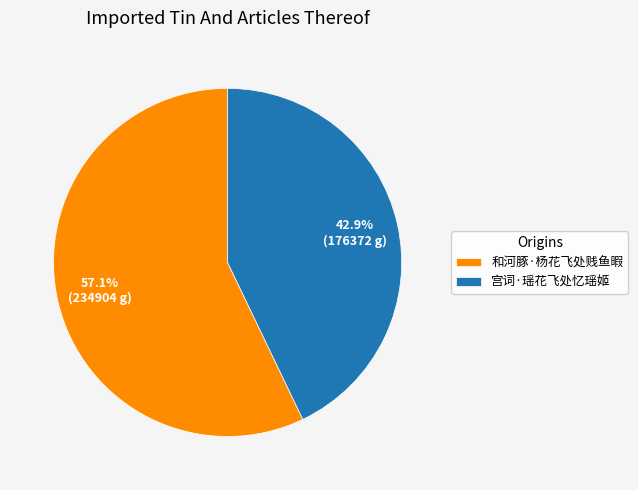

What is the ratio of the value at 宫词·瑶花飞处忆瑶姬 to the value at 和河豚·杨花飞处贱鱼暇?

0.8